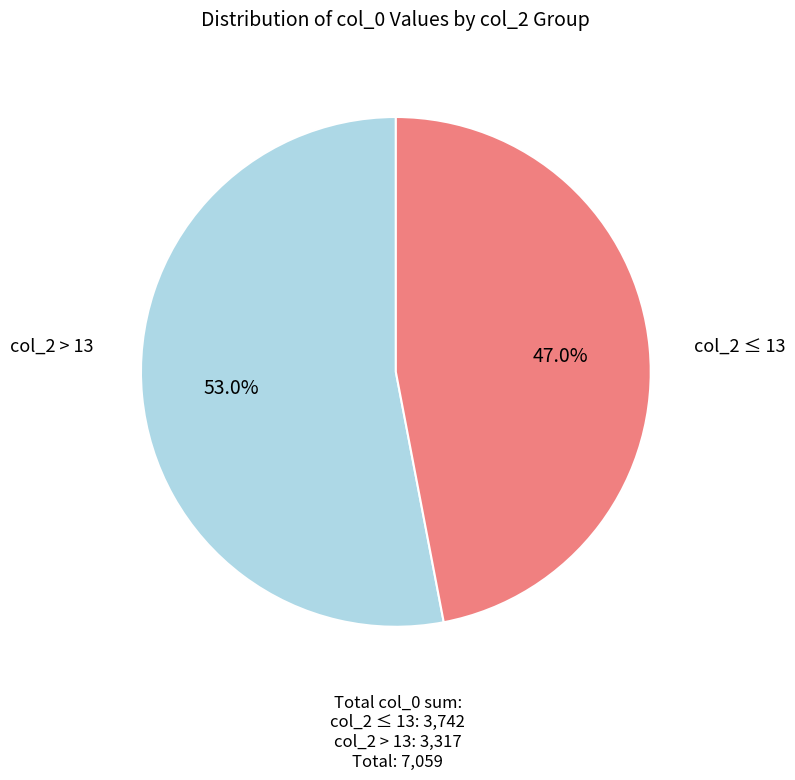

How many segments does this pie chart have?

2